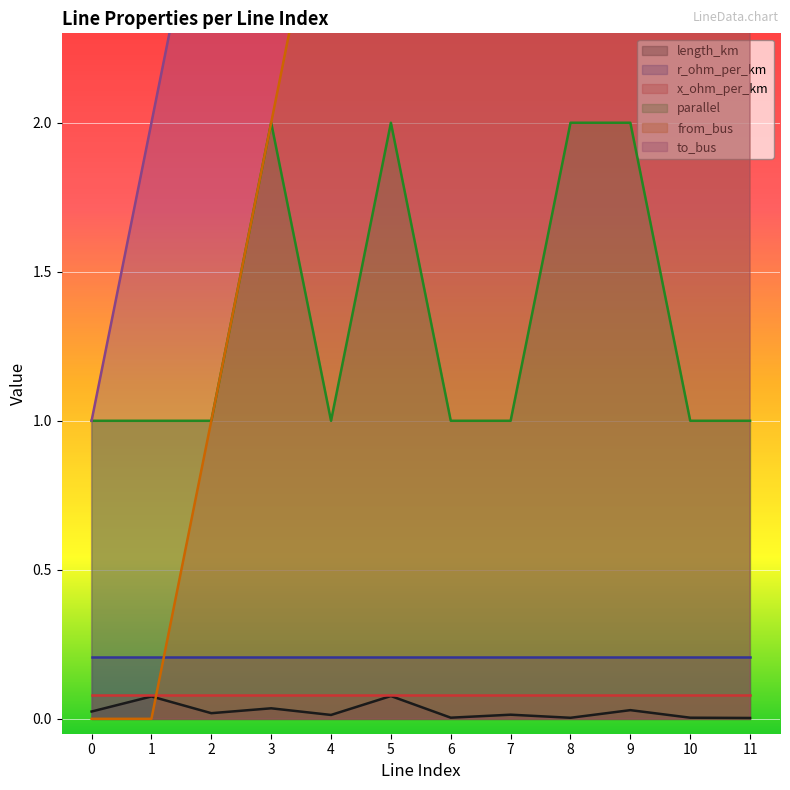

True or false: from_bus has a value of 10.0 at 10.

True